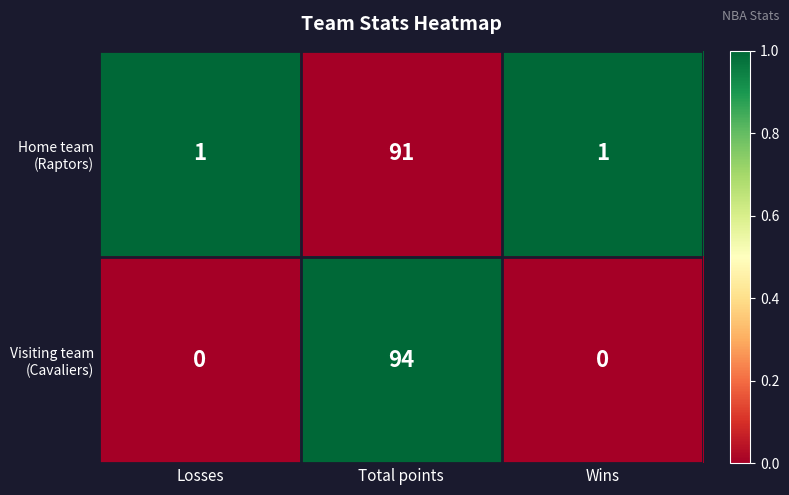

At which category does the chart reach its peak across all series?

Total points